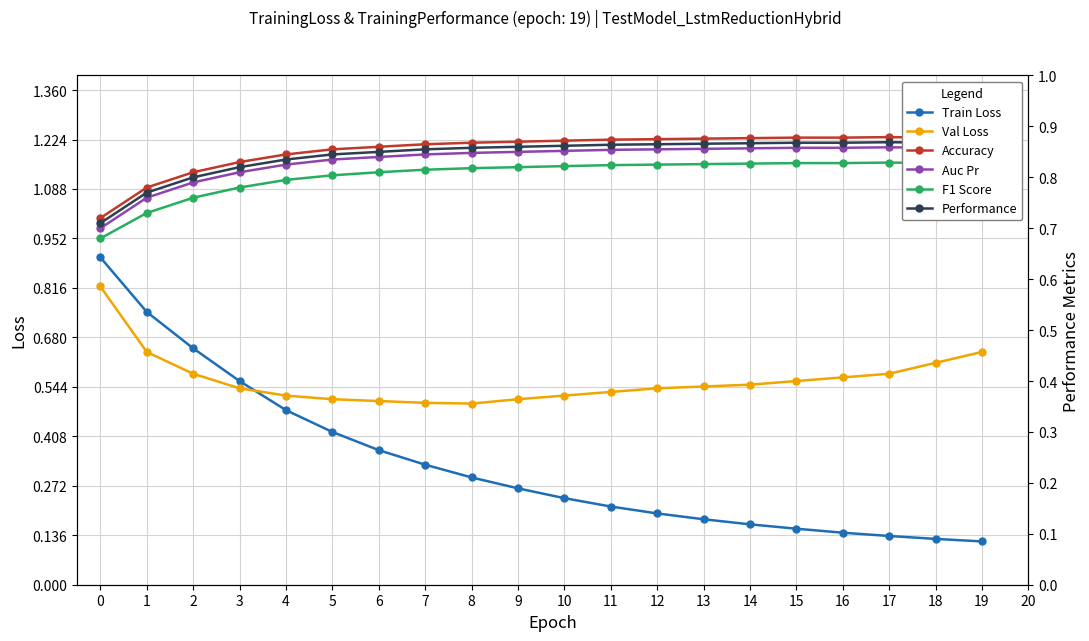

How many intersections are there between Val Loss and Performance?

1